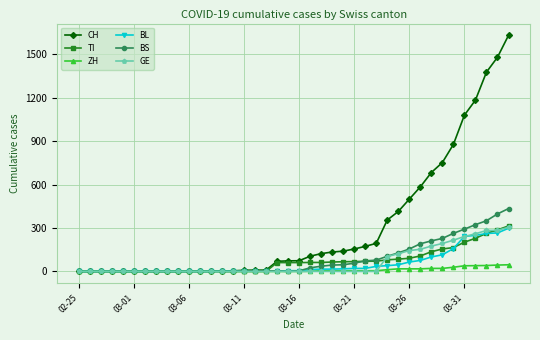

Count the number of categories in the chart.

40